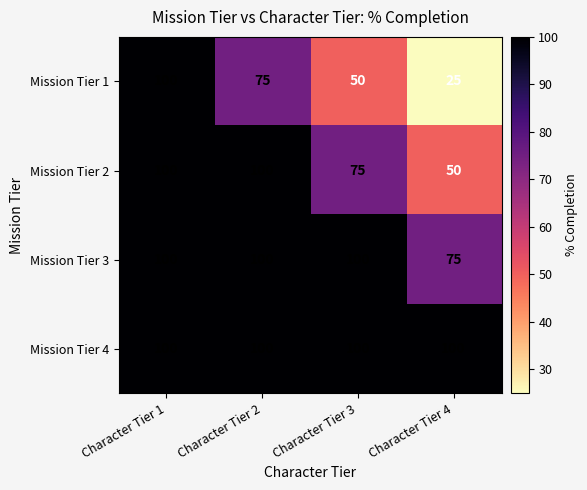

How many data points does each series have?

4